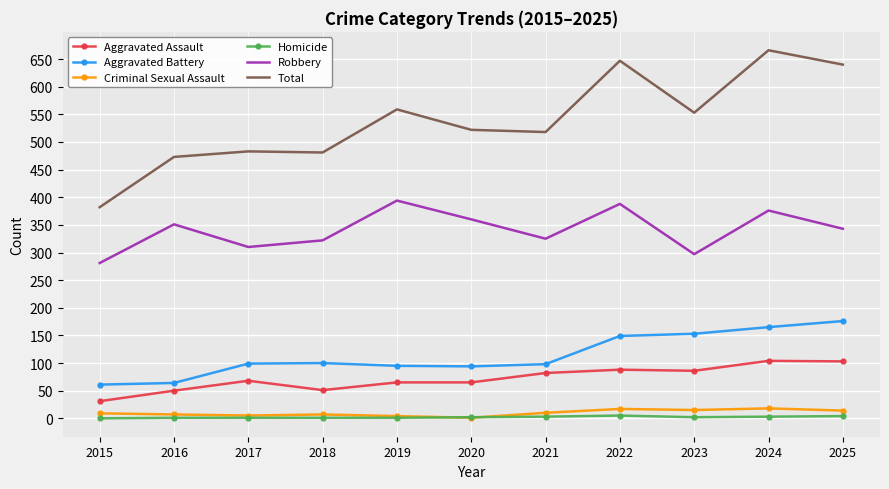

Which series changed the most between 2021 and 2025?

Total